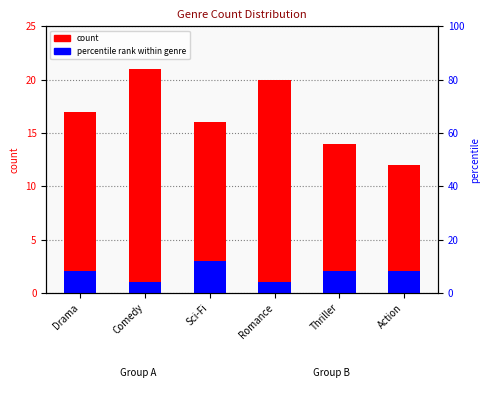

What position from the right is Drama?

6